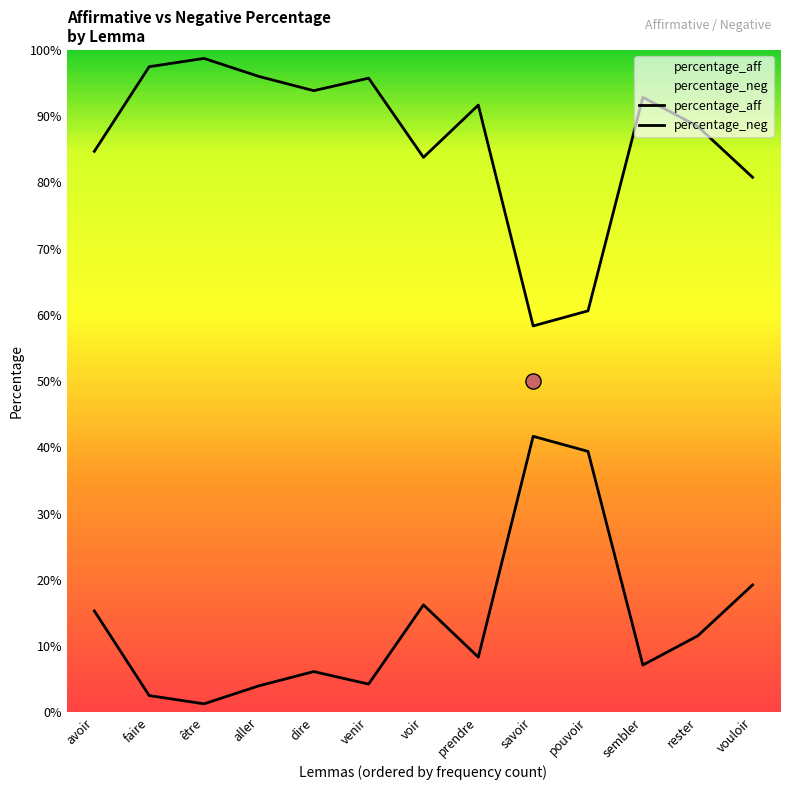

Which series has the largest total across all categories?

percentage_aff